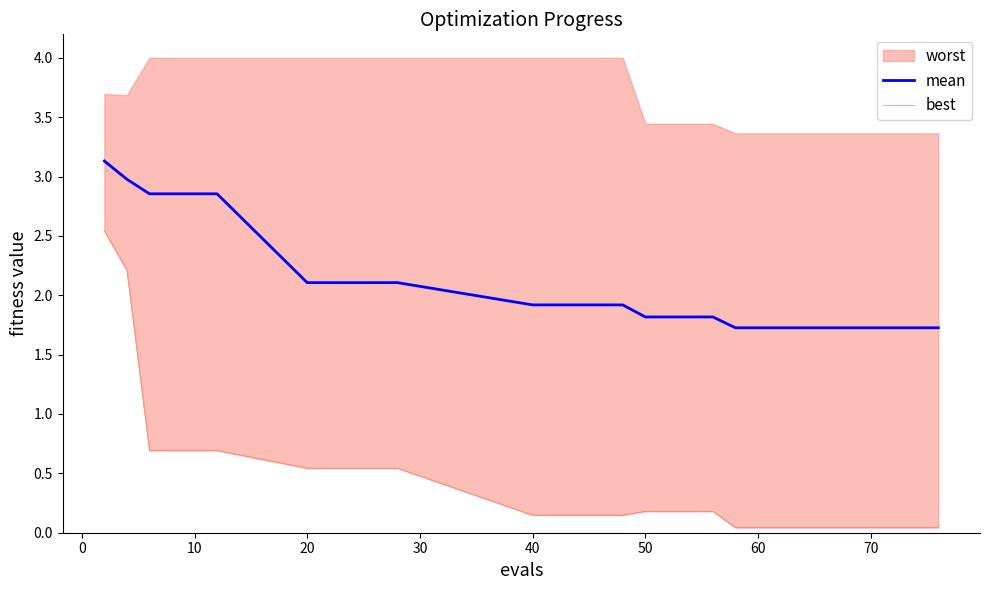

What is the maximum value for mean?

3.1